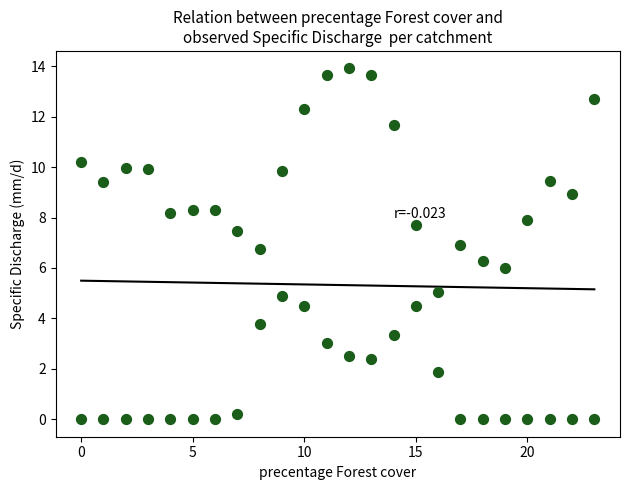

What is the range of Y values (max minus min)?

13.9